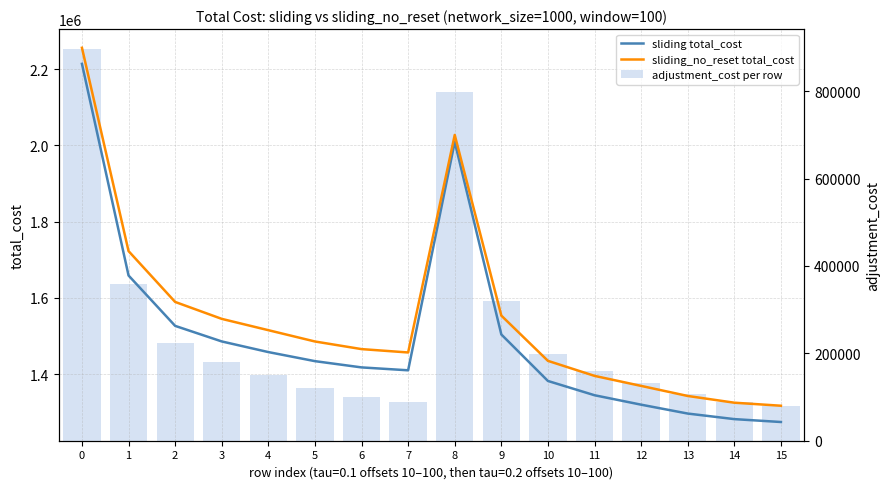

What is the value of the adjustment_cost per row bar at the 7th from the left?

99678